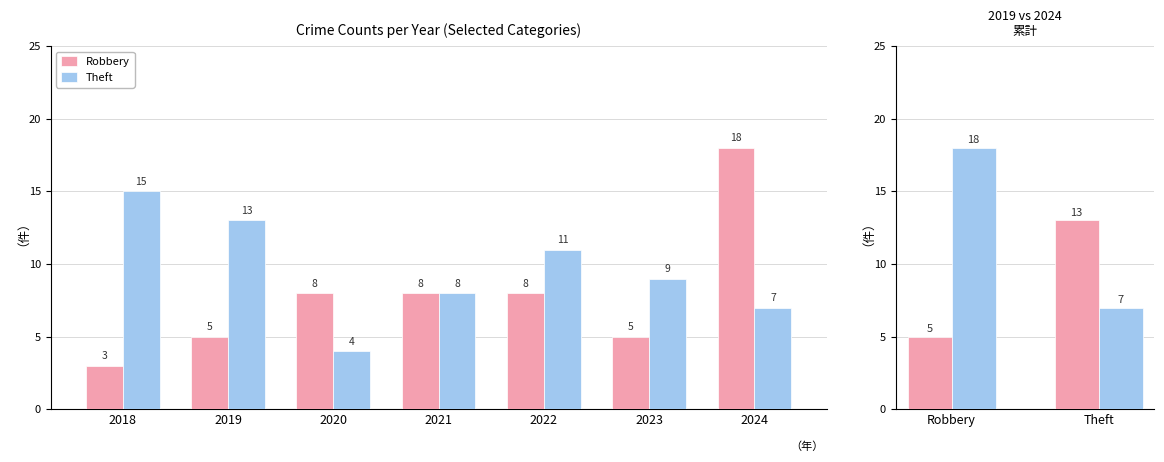

What is the approximate value of Robbery at 2018, to the nearest 5?

5